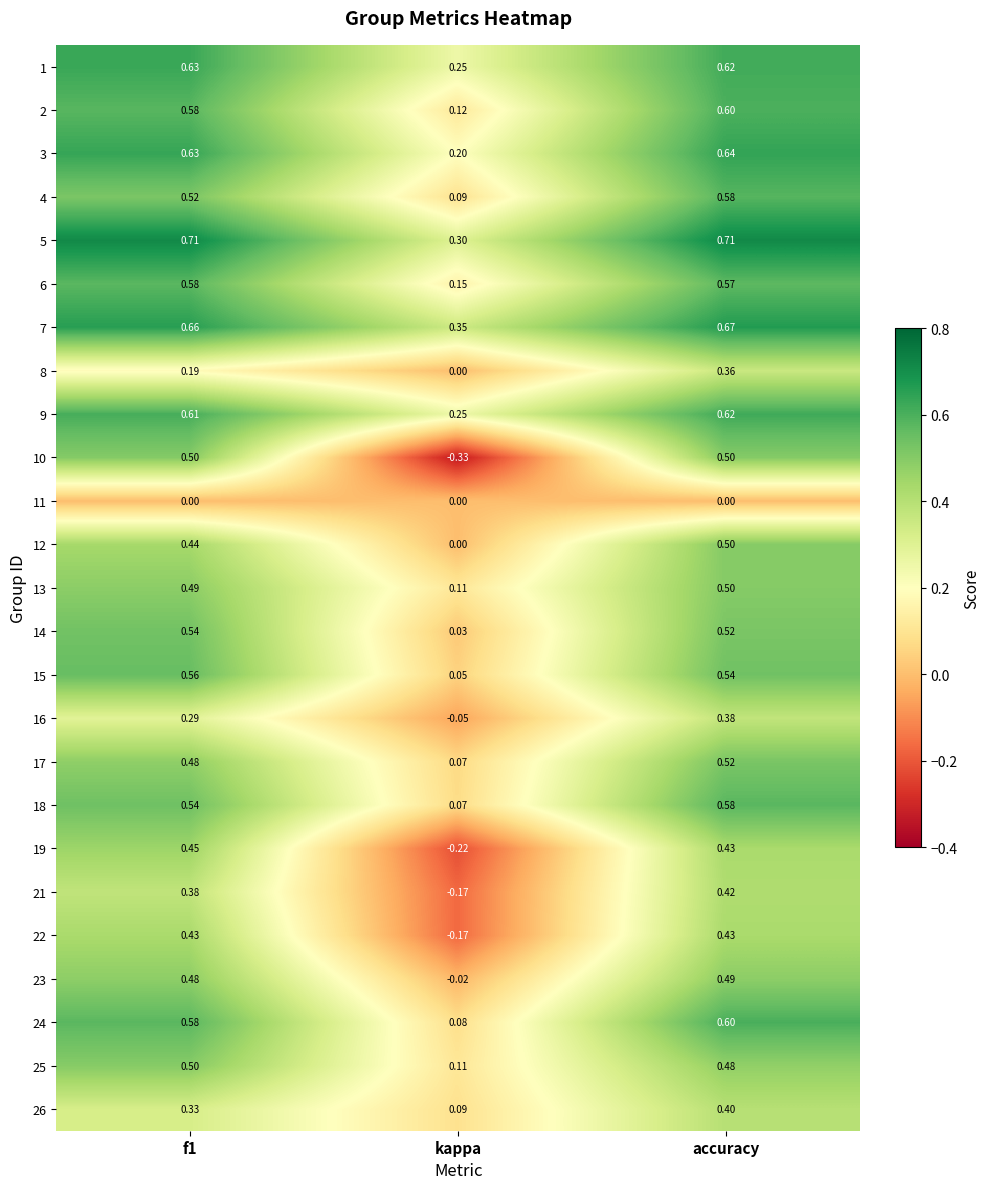

Which category has the lowest value across all series?

kappa